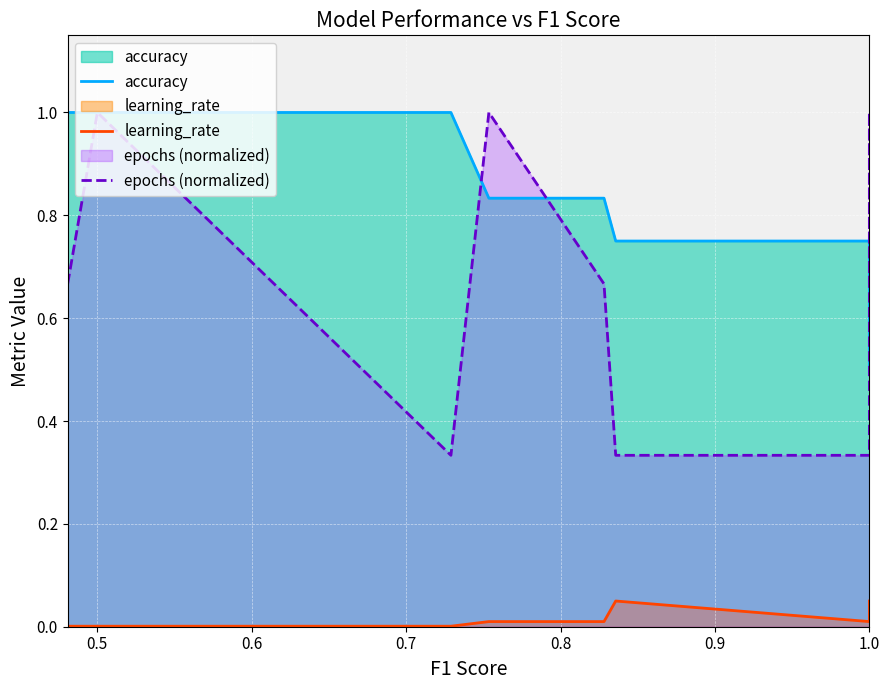

The accuracy series shows 0.4 at 0.9. True or false?

False